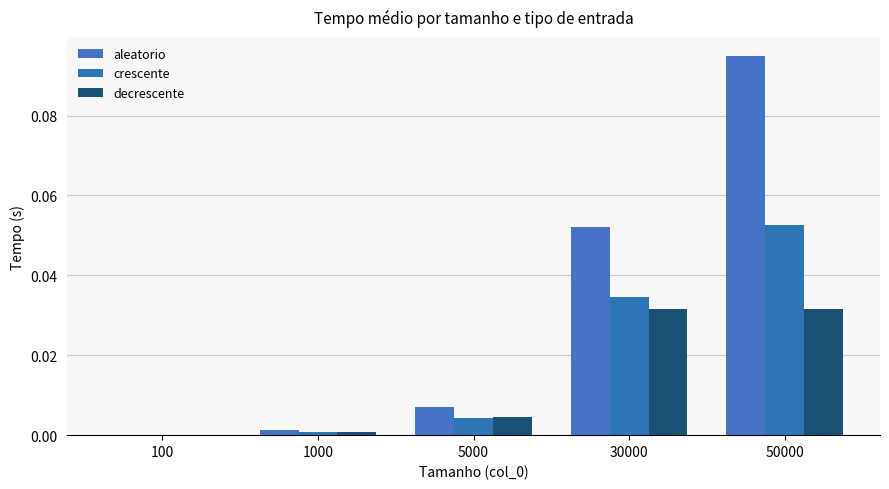

At which category is the sum across all series the highest?

50000